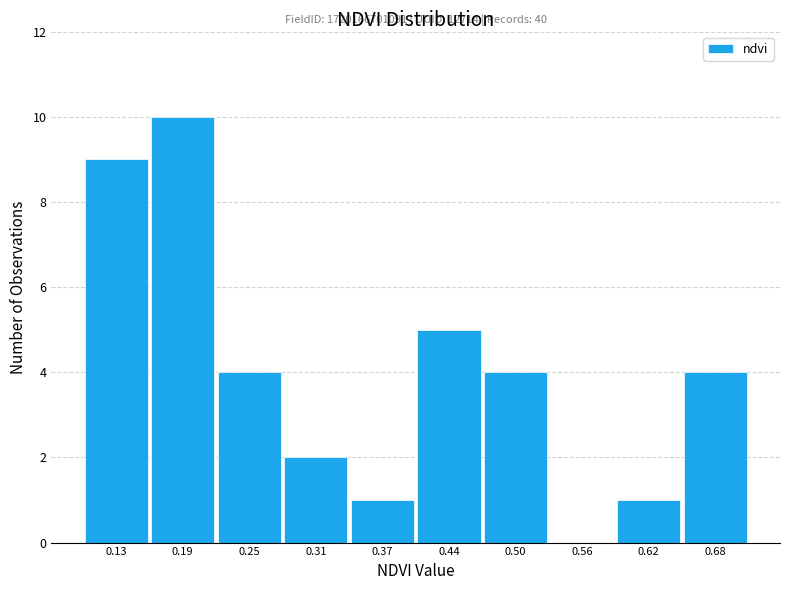

Over which range of the x-axis is the bar tallest?

0.161 to 0.222